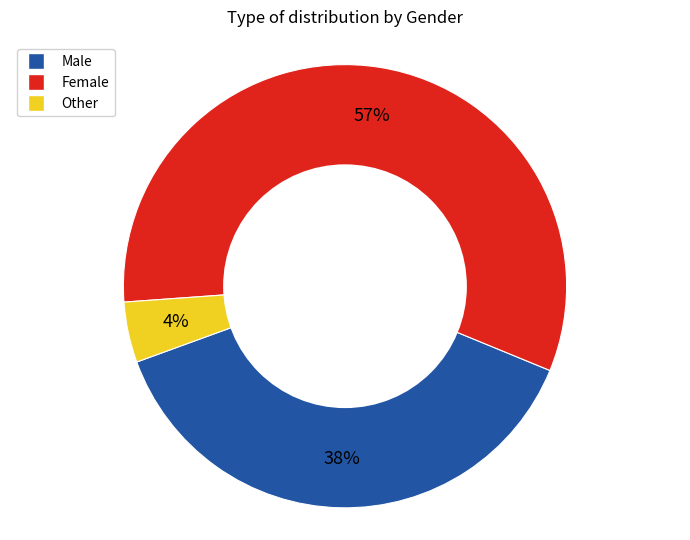

Does any single category account for the majority?

Yes